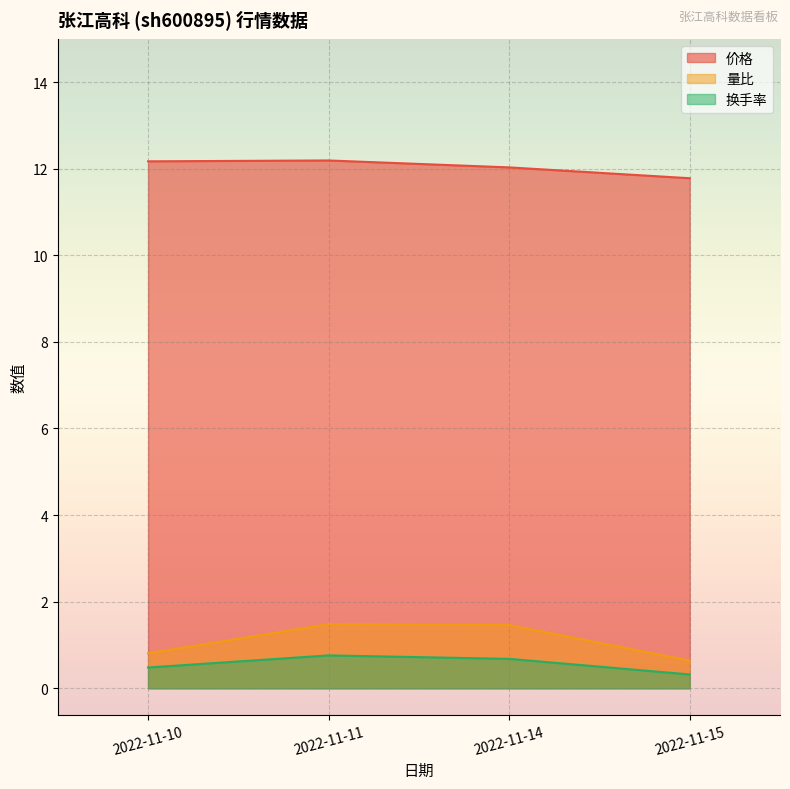

Rank the categories by 价格 value from highest to lowest.

2022-11-11, 2022-11-10, 2022-11-14, 2022-11-15